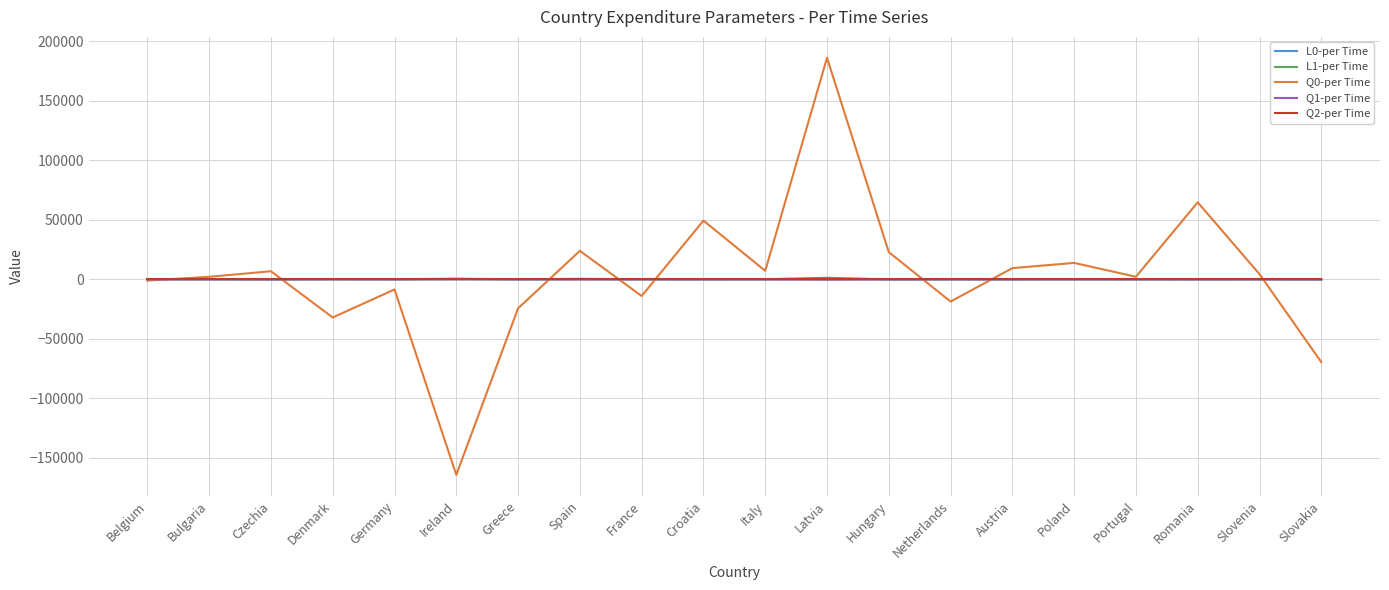

What is the average value of the L1-per Time series?

-0.1